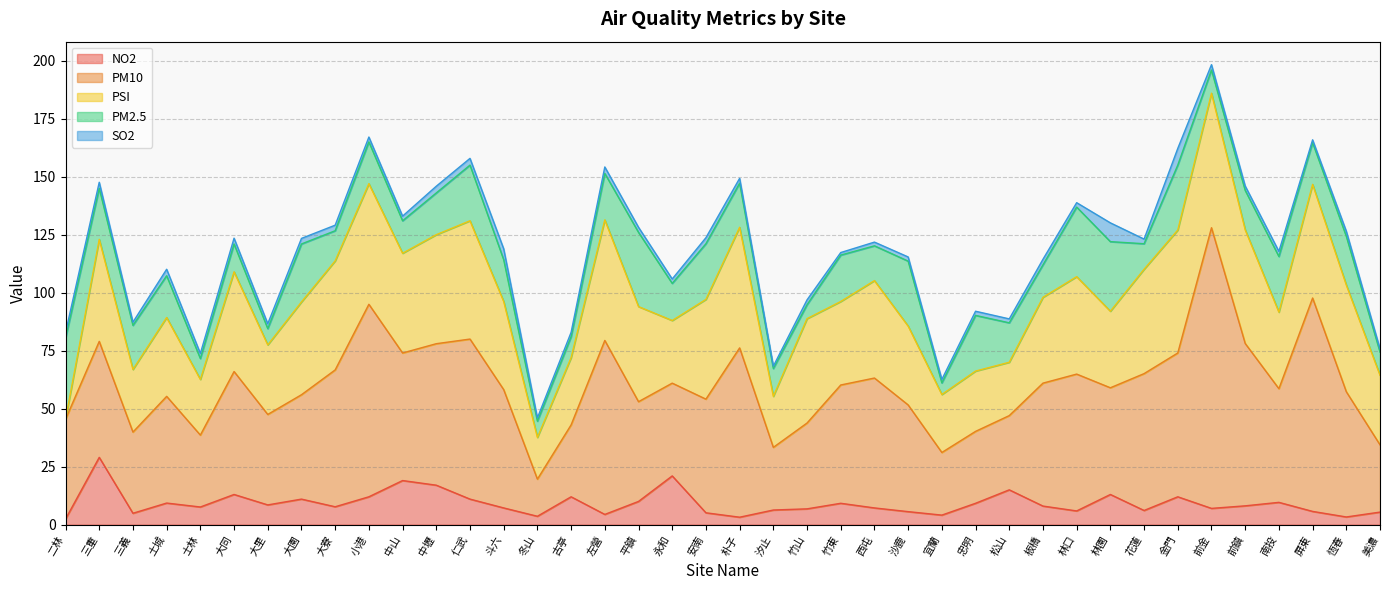

What is the sum of the PM2.5 values at 三義 and 金門?

47.0